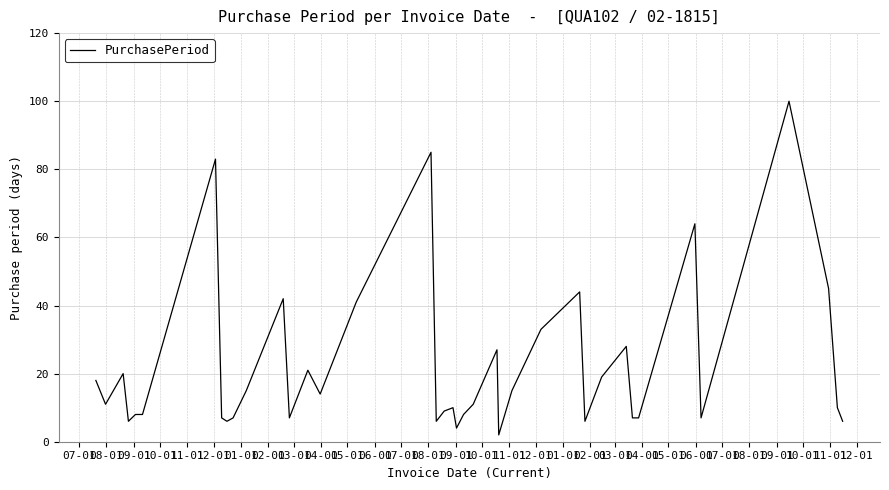

What is the greatest value displayed?

100